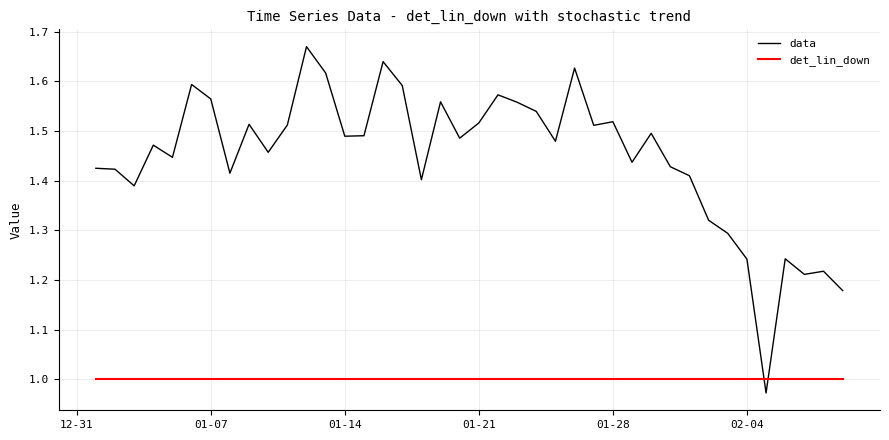

Which series has the widest spread of values?

data